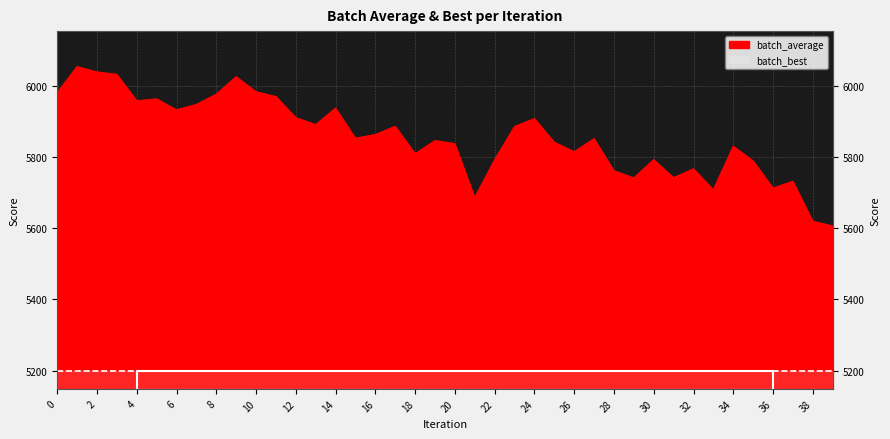

At which label is the value closest to 5829?

34